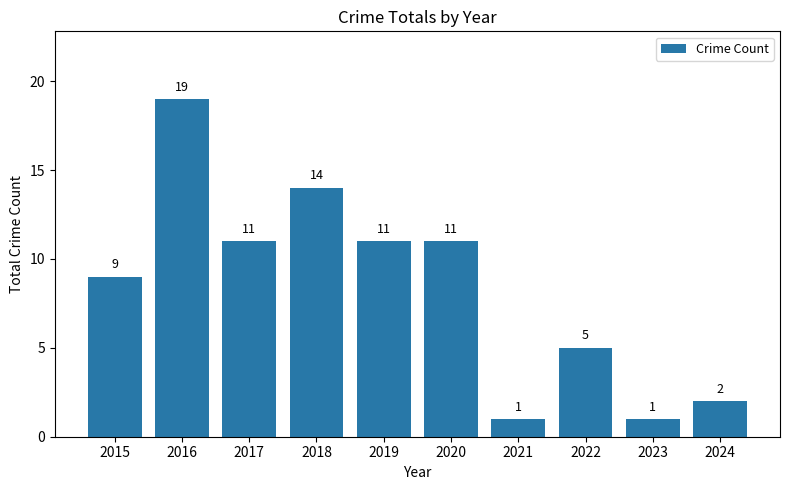

What value does the data have at 2017, to the nearest 10?

10